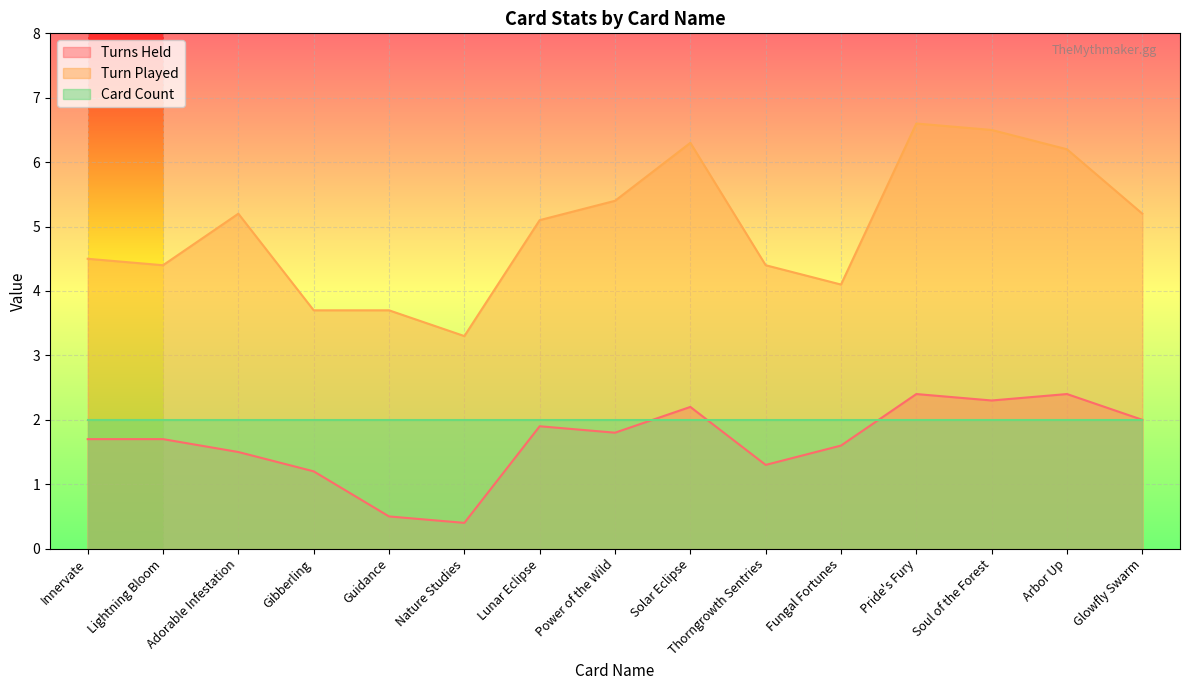

What are all the series names shown in the legend?

Turns Held, Turn Played, Card Count